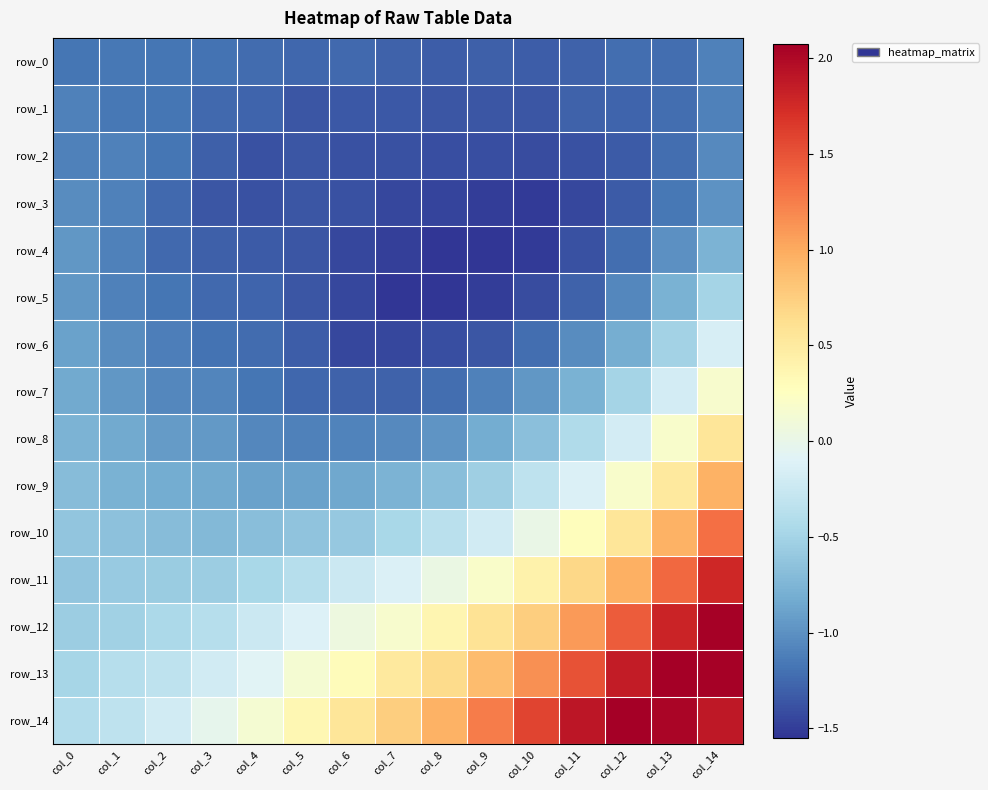

At col_3, list the series in order from largest to smallest.

row_14, row_13, row_12, row_11, row_10, row_9, row_8, row_7, row_0, row_6, row_1, row_5, row_2, row_4, row_3